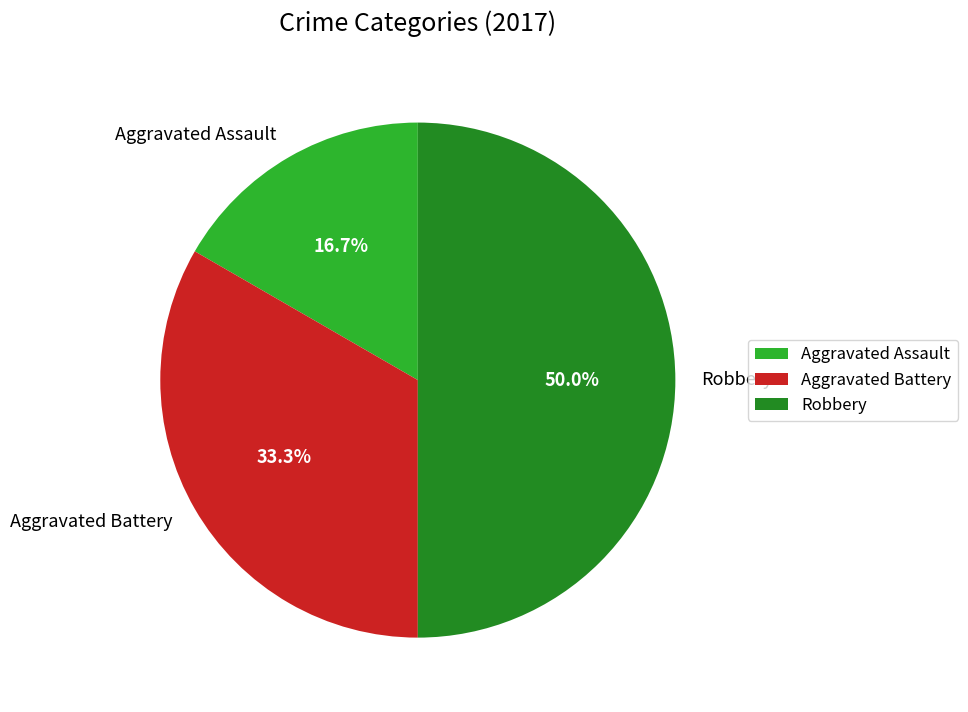

Is Aggravated Battery the majority of the pie?

No